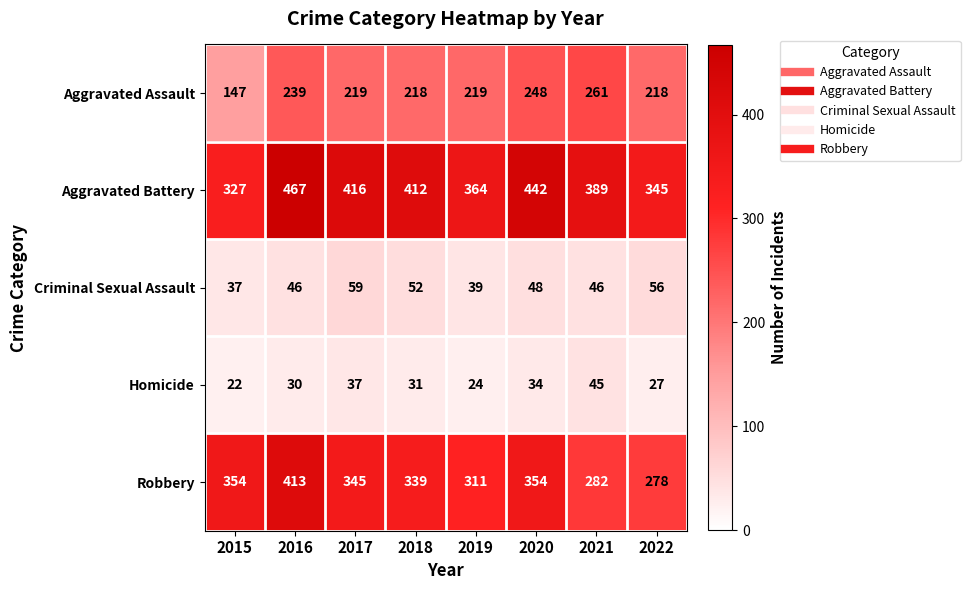

Is it true that Robbery equals 345 at 2017?

True